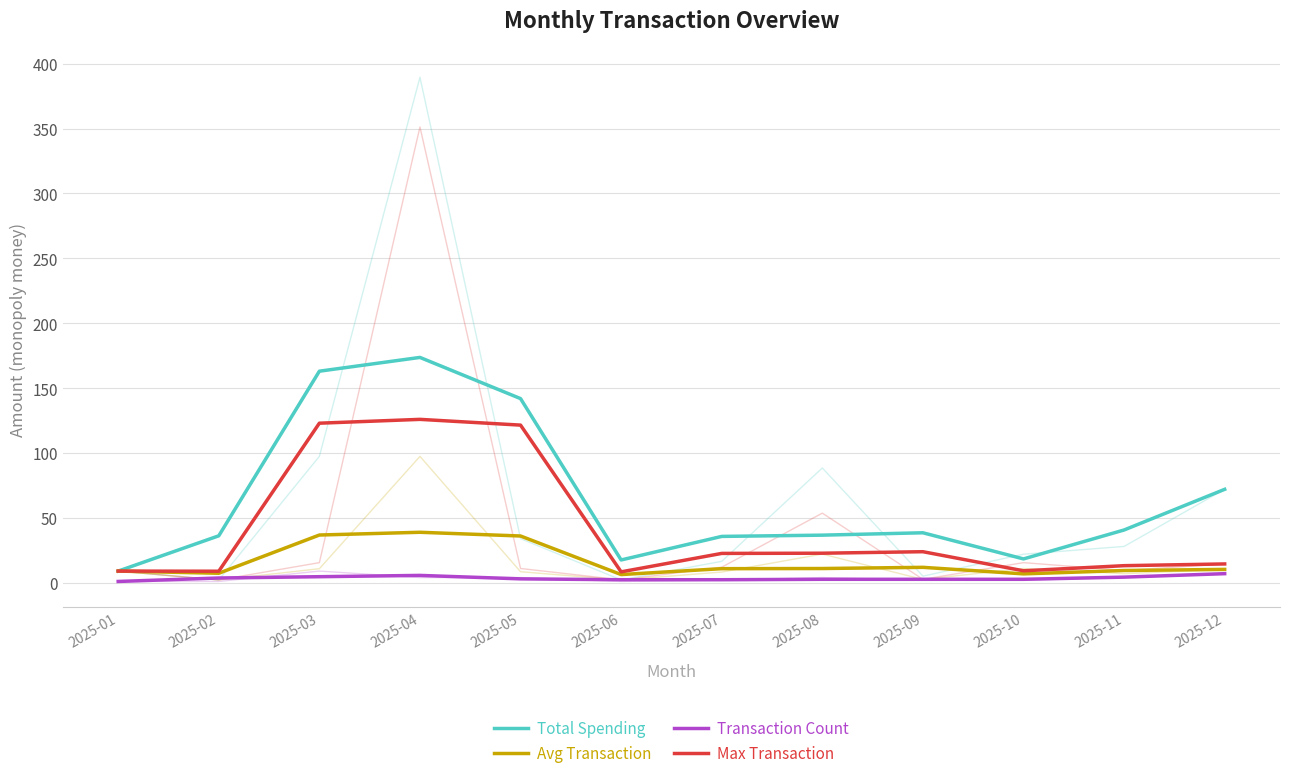

Where is the first local minimum for Avg Transaction?

2025-02